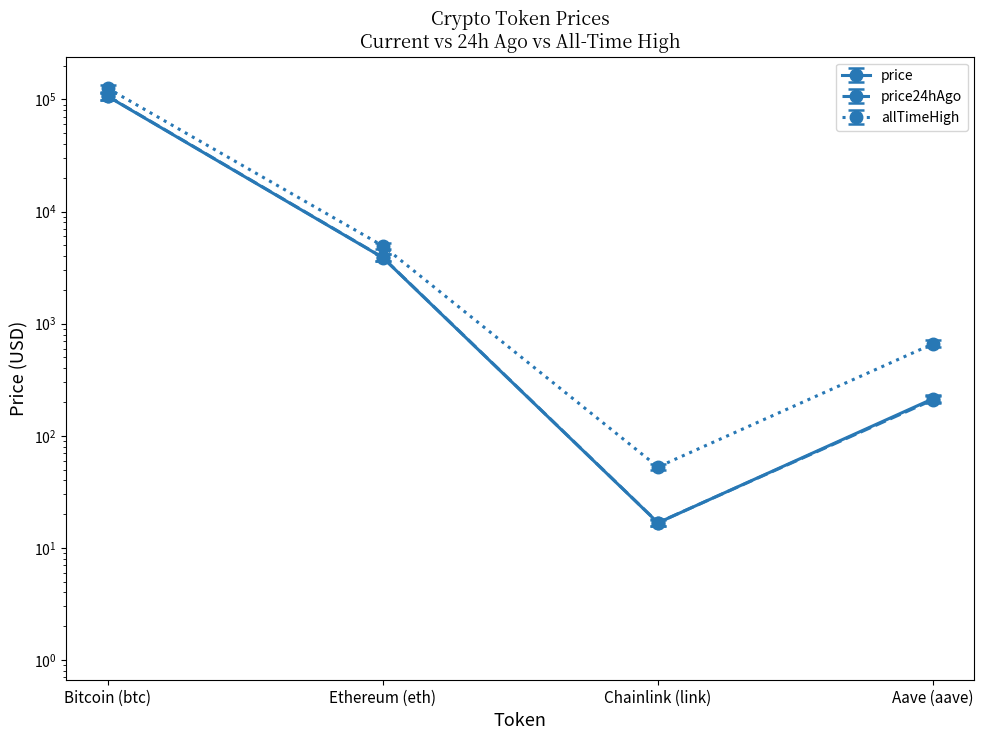

What is the difference between the maximum and minimum values in the allTimeHigh series?

117205.4